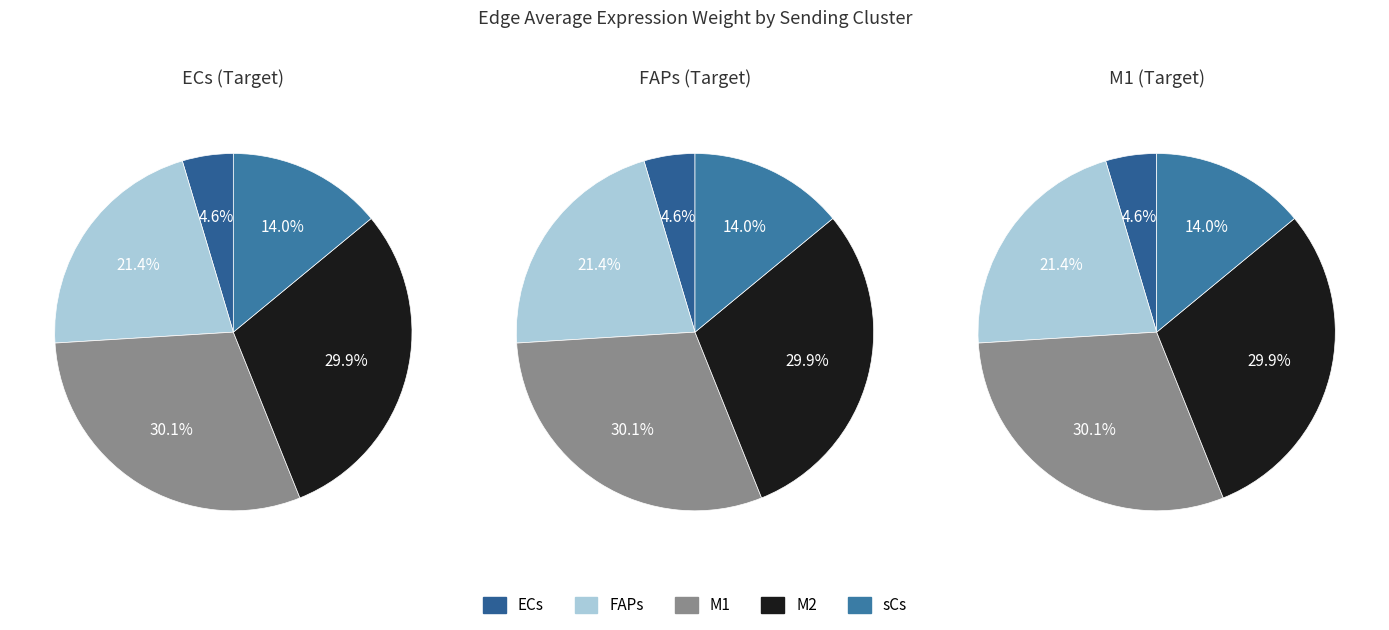

Rank the categories by M2 value from lowest to highest.

ECs, sCs, FAPs, M2, M1